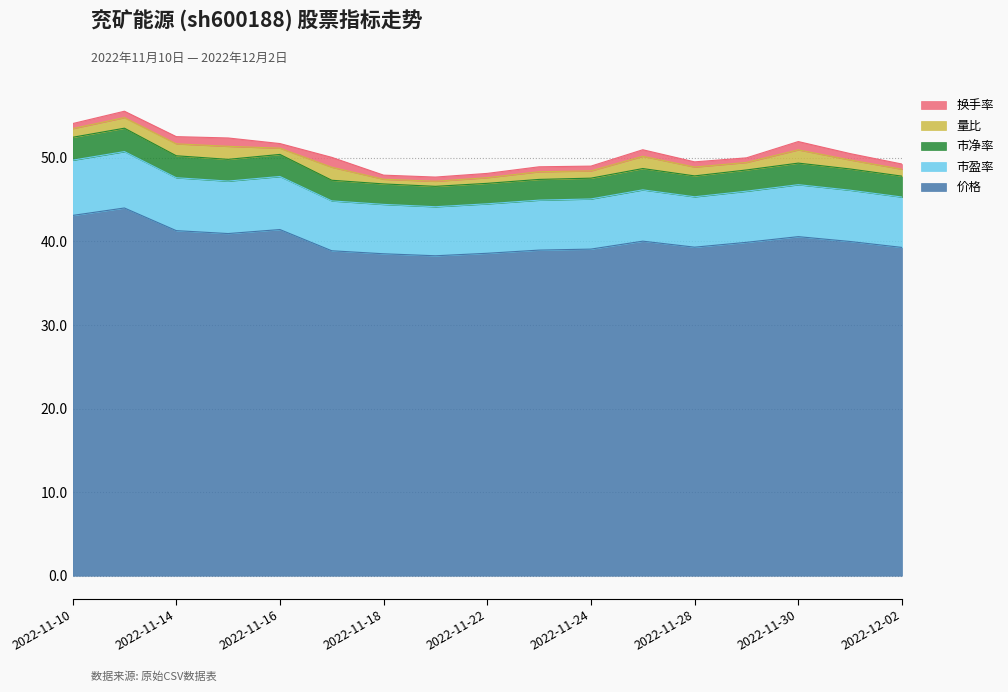

True or false: 市盈率 and 价格 cross at least once.

False